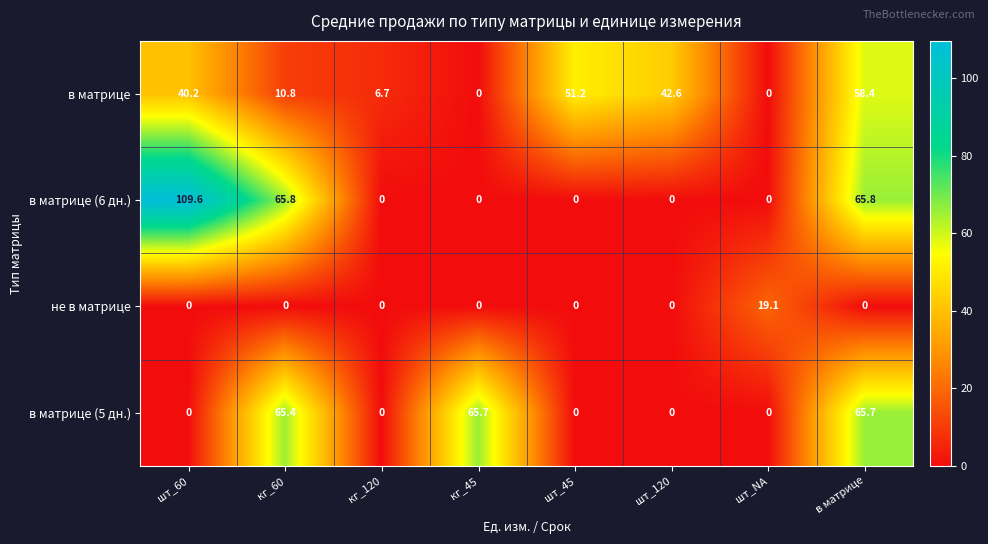

Read the в матрице value at шт_120.

42.6